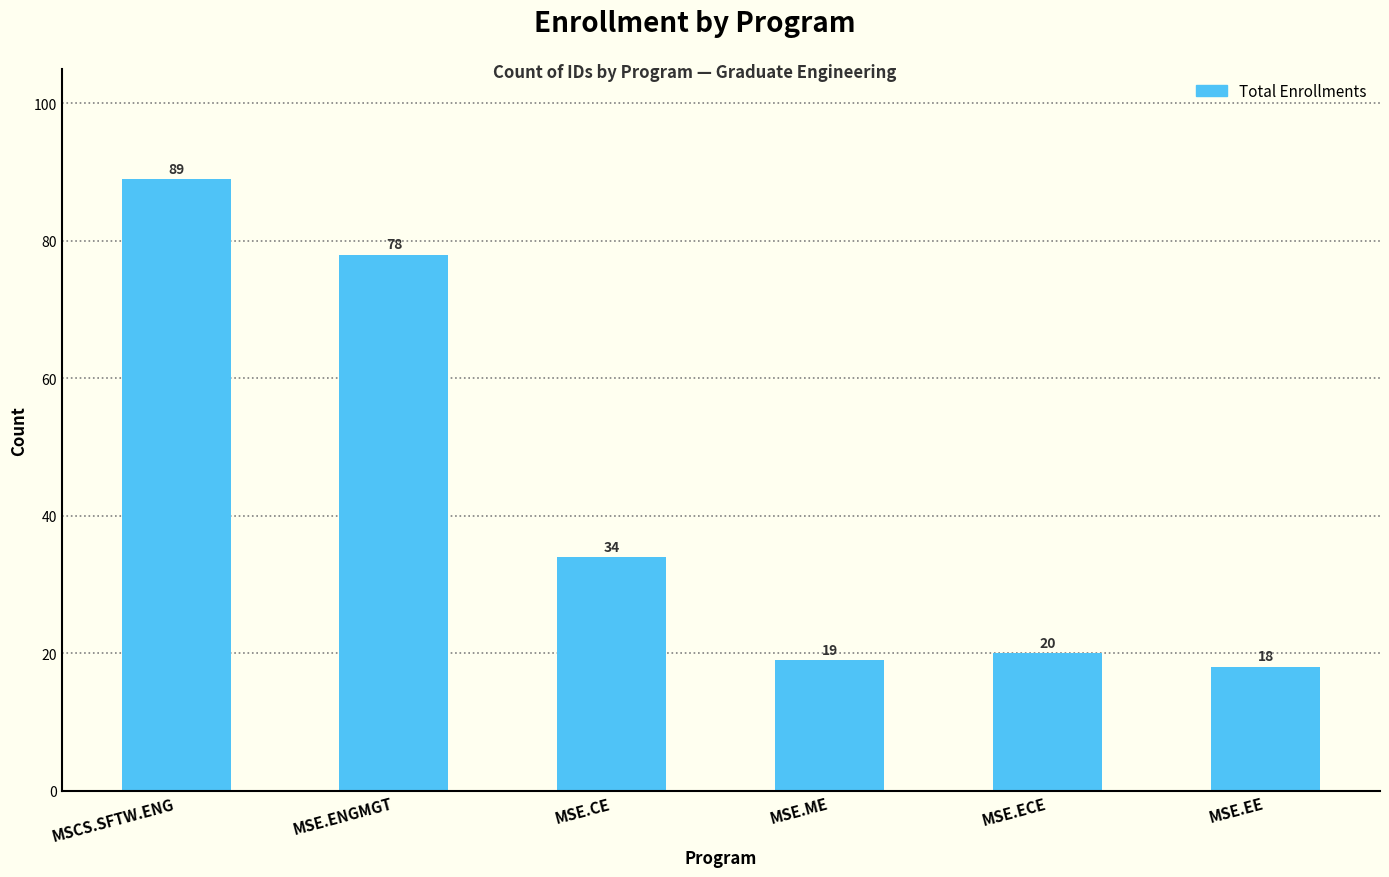

List the labels in order of value, smallest first.

MSE.EE, MSE.ME, MSE.ECE, MSE.CE, MSE.ENGMGT, MSCS.SFTW.ENG